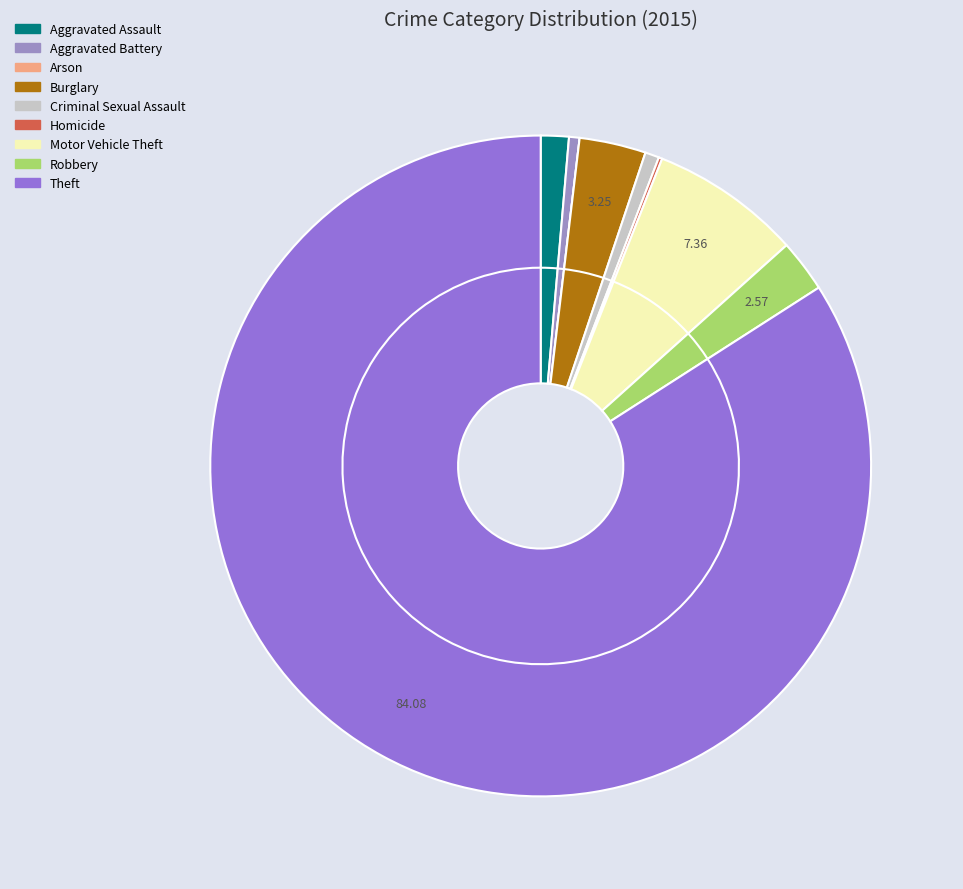

Between Burglary and Arson, which is larger?

Burglary